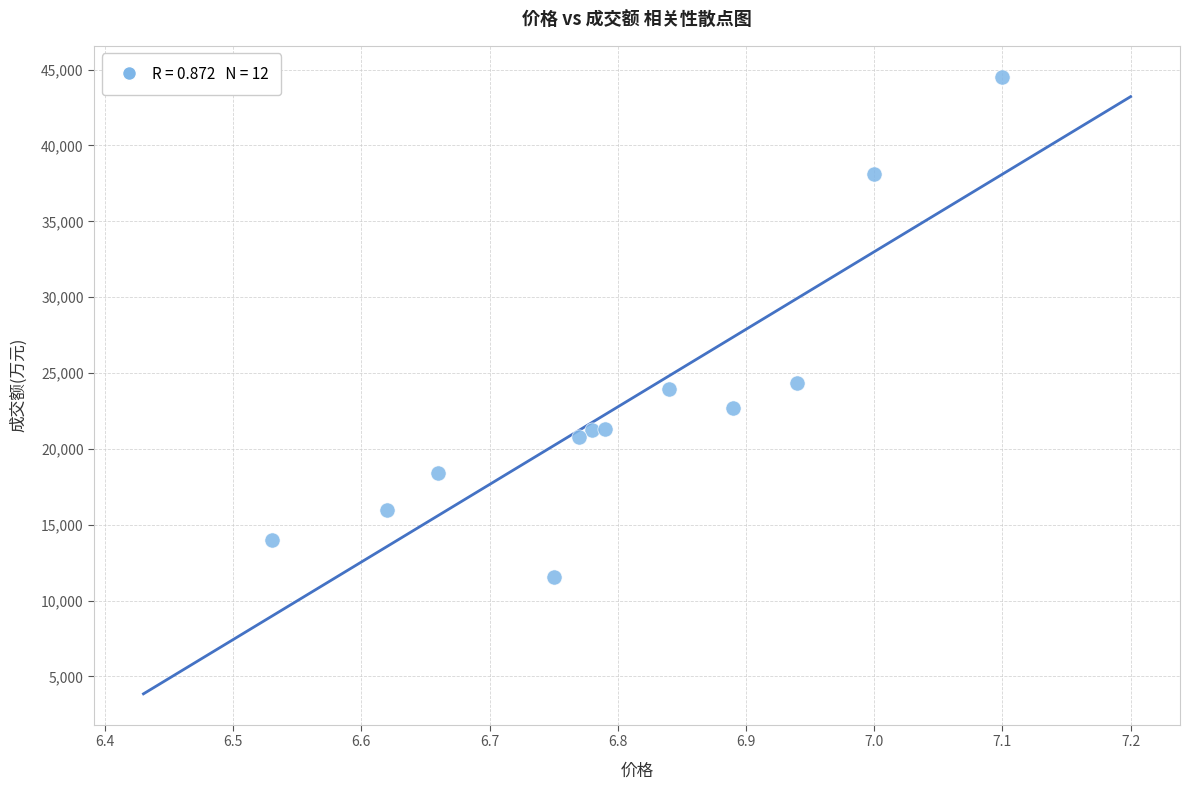

What is the average Y value?

23066